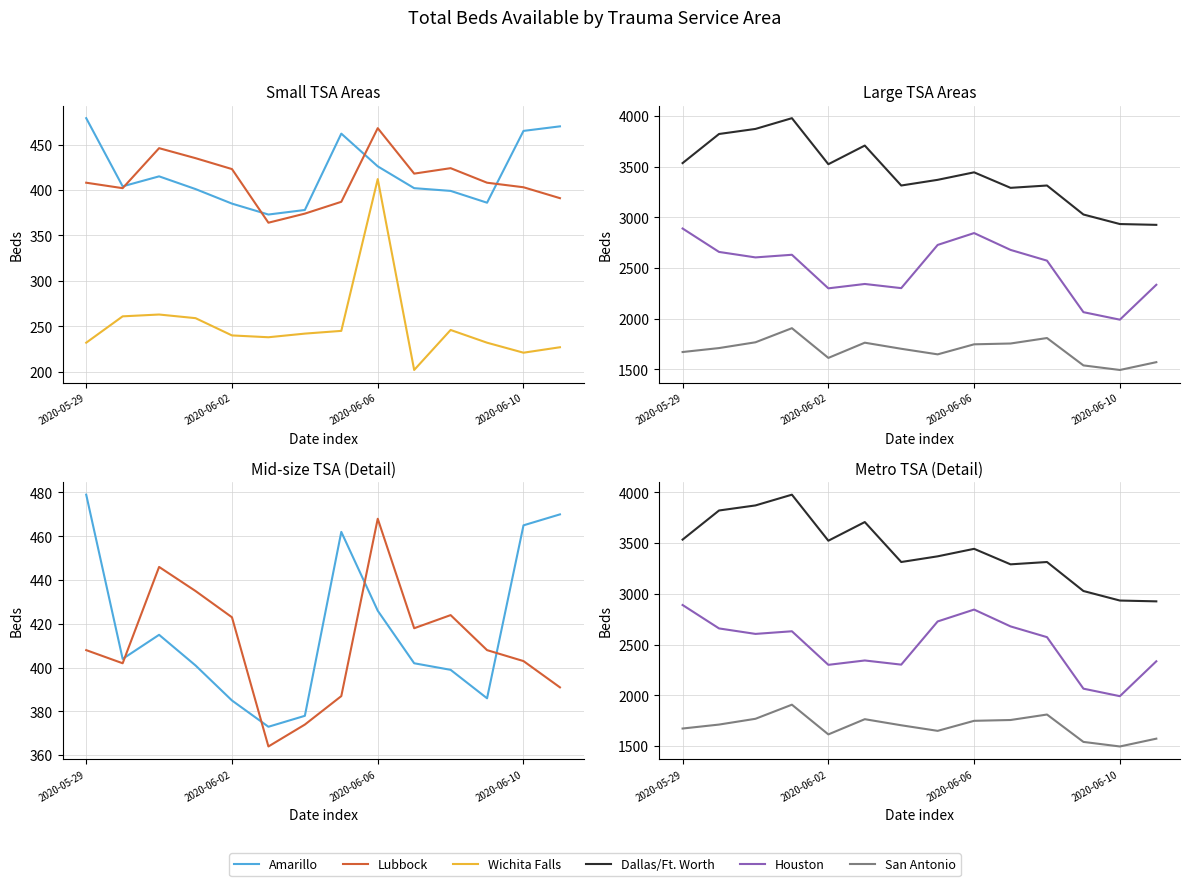

What is the total value across all series at 13?

7921